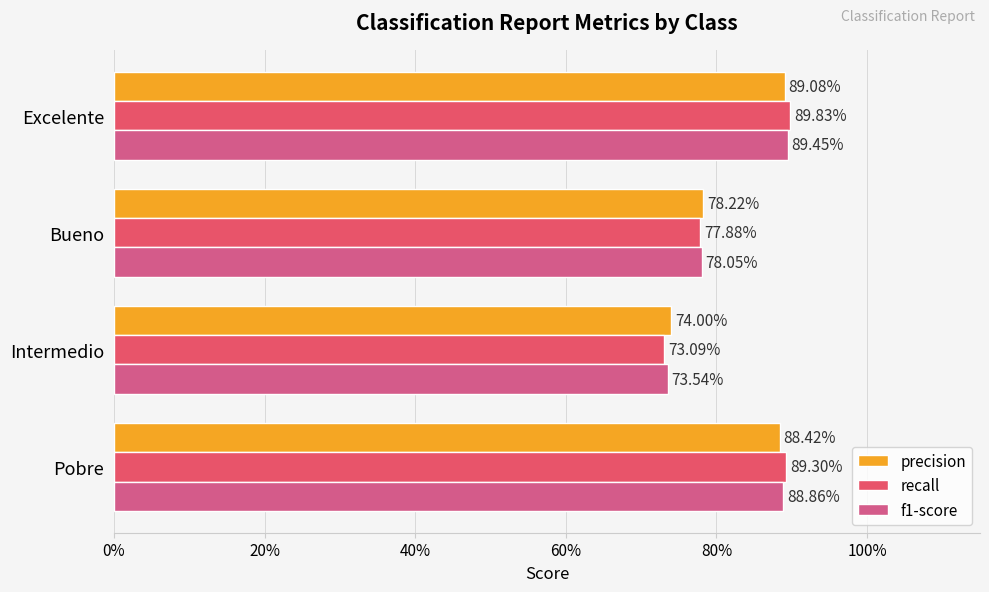

Reading left to right, transcribe all the data shown in this chart.

precision: 0.9	0.7	0.8	0.9
recall: 0.9	0.7	0.8	0.9
f1-score: 0.9	0.7	0.8	0.9